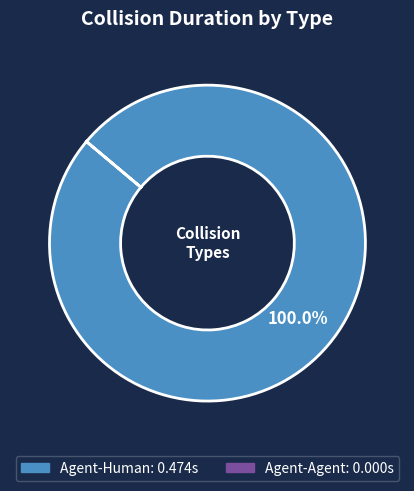

Is there a majority slice in this chart?

Yes